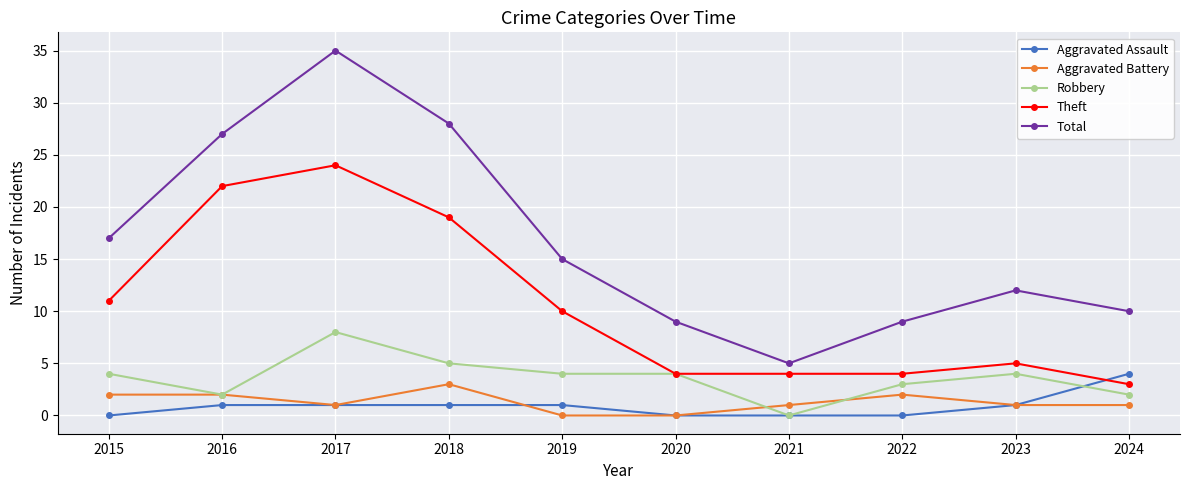

Where is the first local maximum for Total?

2017